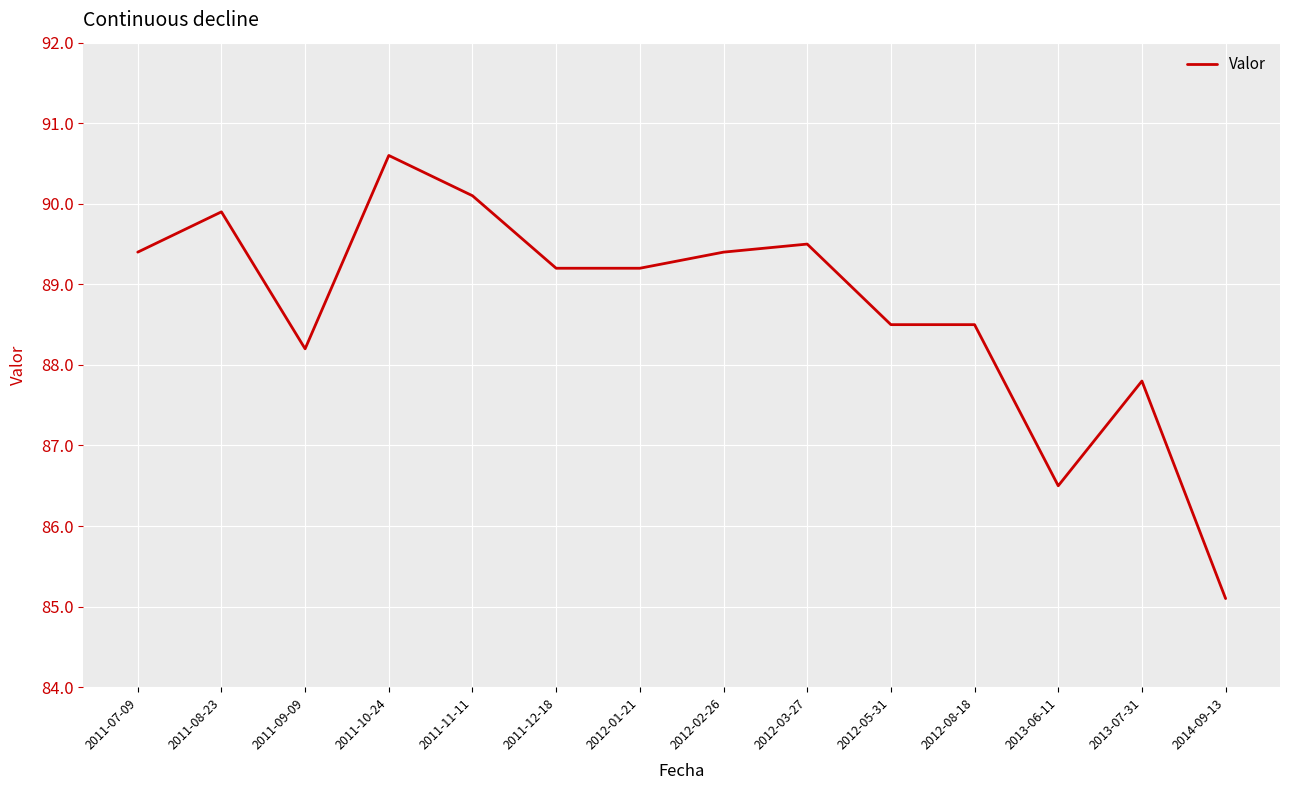

The chart shows a value of 87.8 at 2013-07-31. True or false?

True